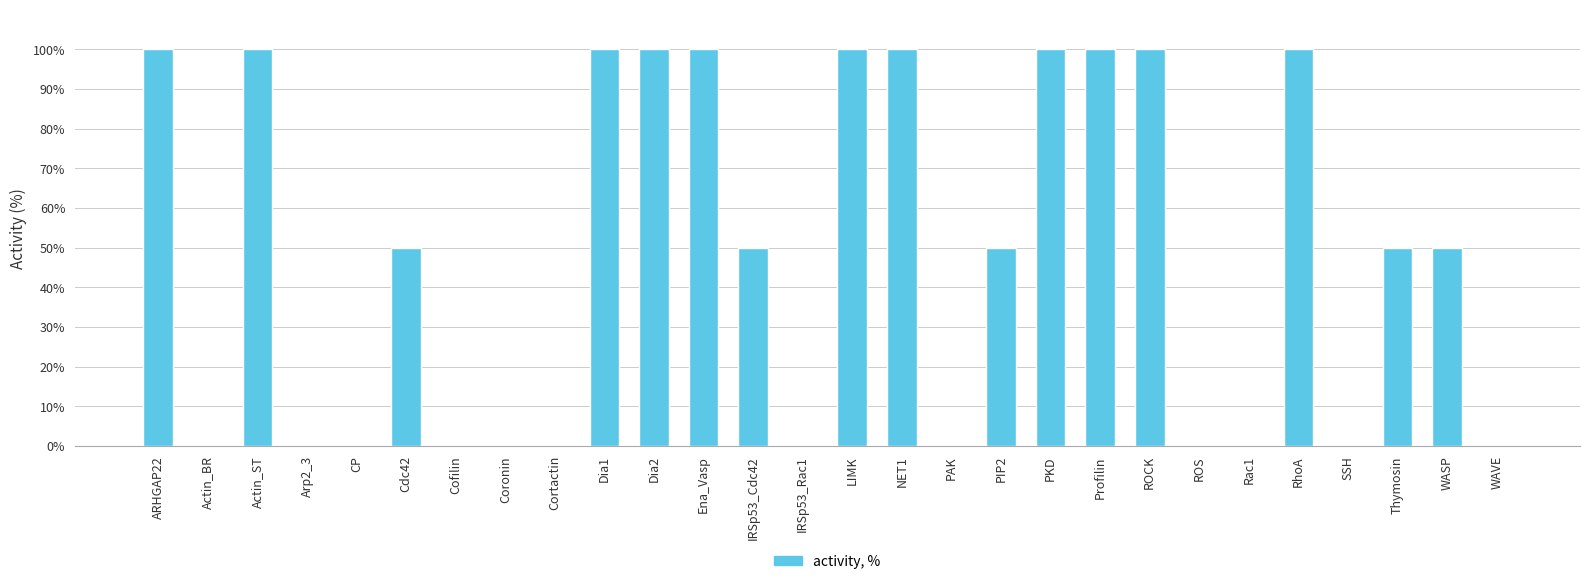

Reading left to right, extract all data points from this chart.

100	0	100	0	0	50	0	0	0	100	100	100	50	0	100	100	0	50	100	100	100	0	0	100	0	50	50	0